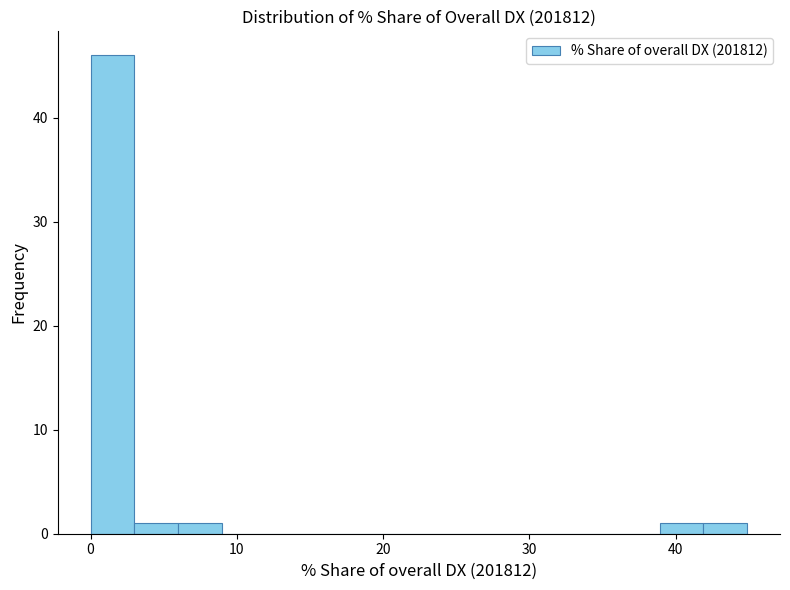

Around what value on the x-axis is the tallest bar? Give the approximate position of its centre, as read against the axis.

1